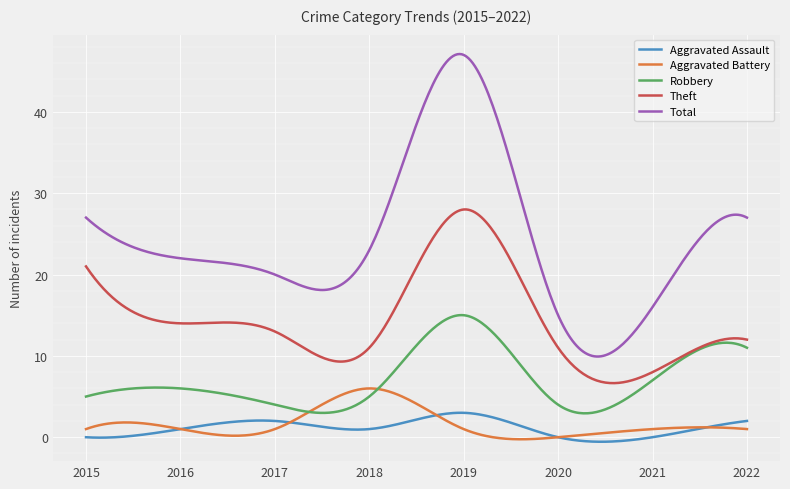

True or false: Theft and Aggravated Assault cross at least once.

False